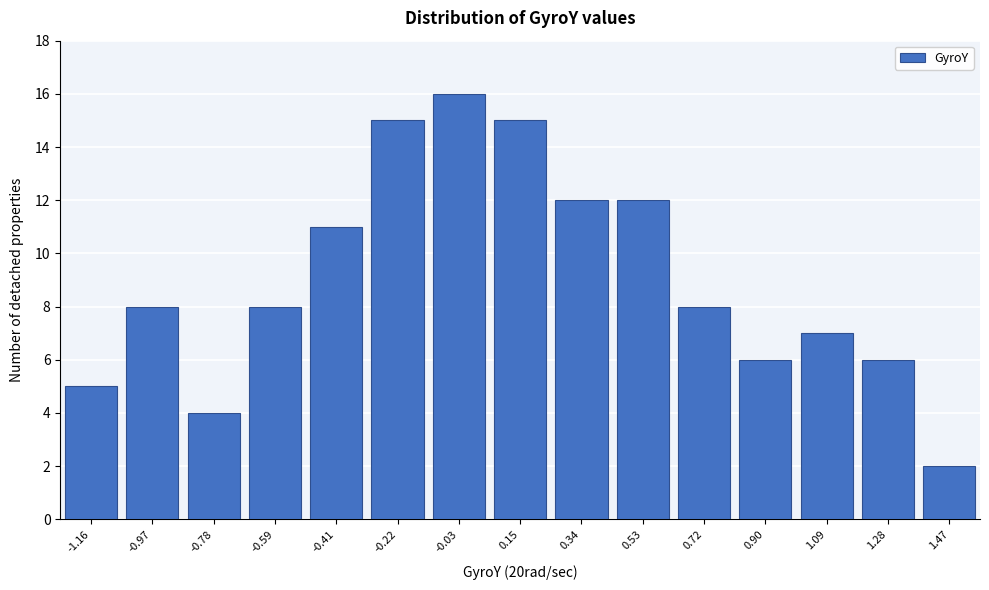

Reading left to right, what are all the values shown in this chart?

-1.16=5	-0.97=8	-0.78=4	-0.59=8	-0.41=11	-0.22=15	-0.03=16	0.15=15	0.34=12	0.53=12	0.72=8	0.90=6	1.09=7	1.28=6	1.47=2